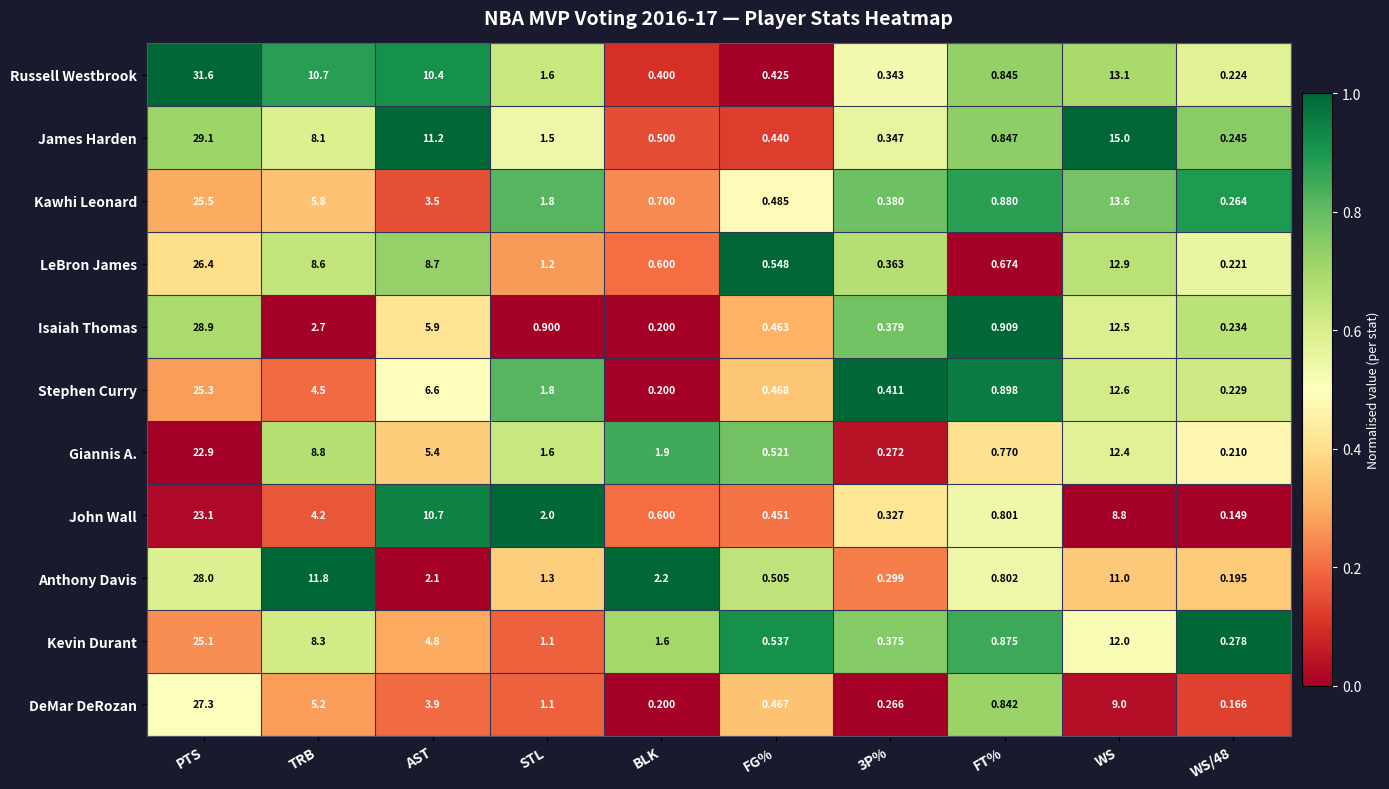

Which series has the largest range (max minus min)?

Russell Westbrook